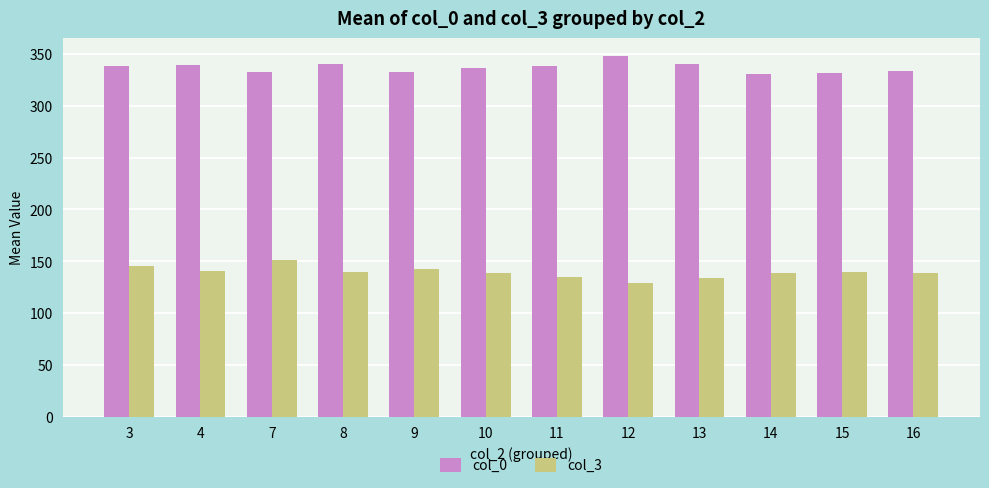

Rank the series by their average value, from lowest to highest.

col_3, col_0